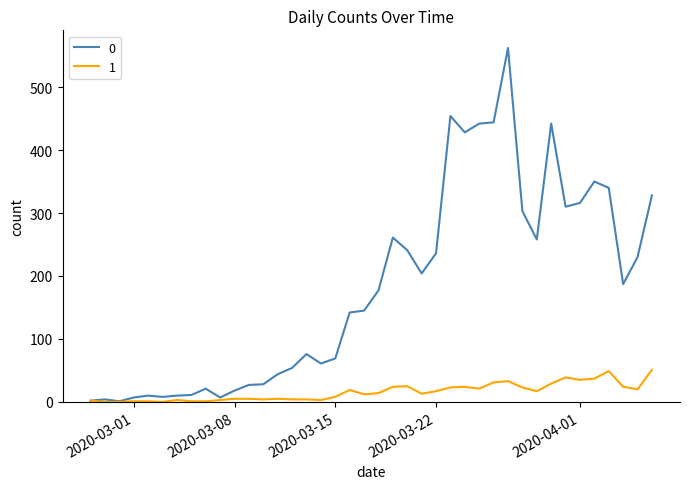

True or false: 0 has more than 2 points higher than both neighbors.

True